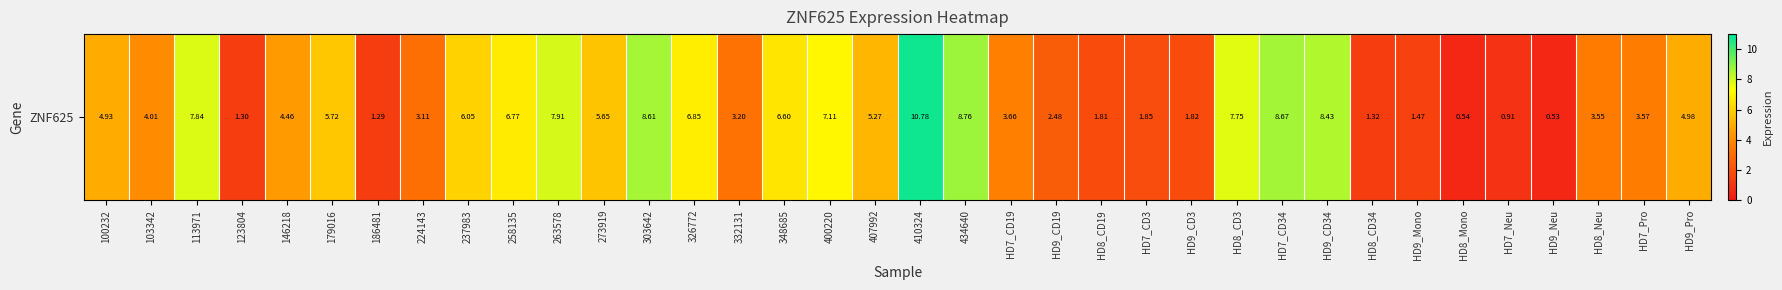

Count the number of values greater than 4.

20